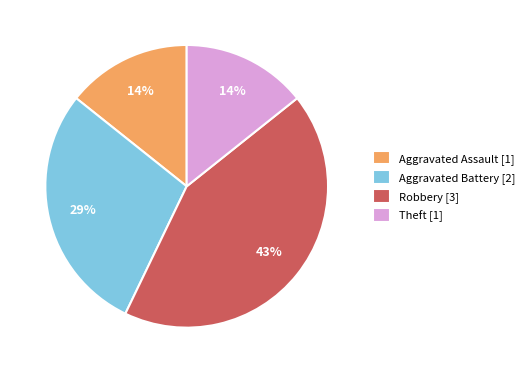

Which category has the biggest portion of the pie?

Robbery [3]